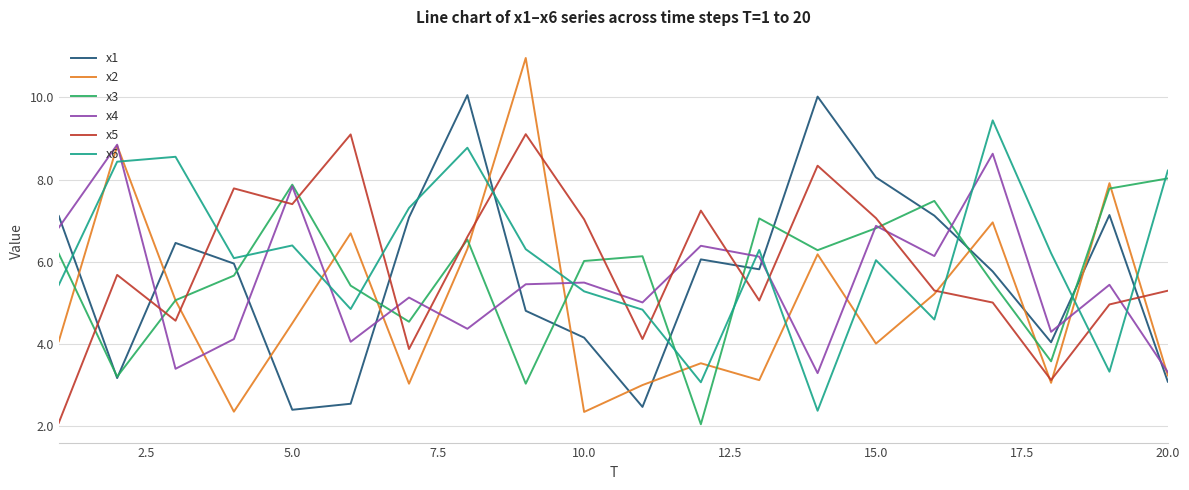

Which series has the largest total across all categories?

x6